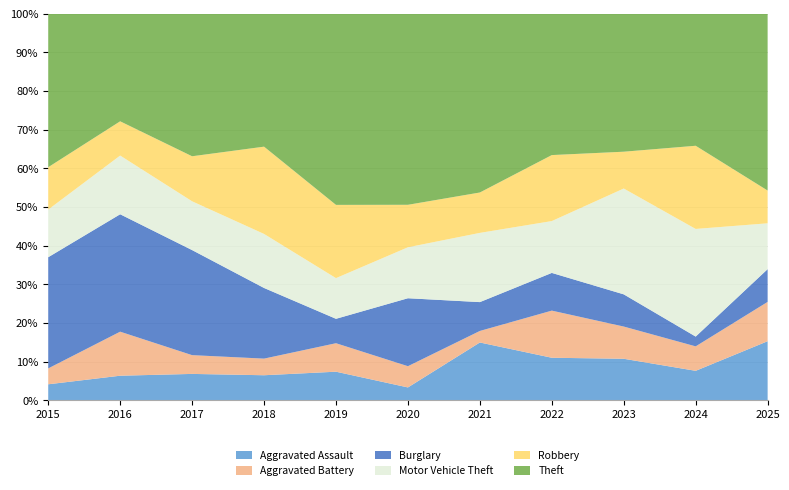

Reading left to right, transcribe all the data shown in this chart.

Aggravated Assault: 2015=3	2016=5	2017=7	2018=6	2019=7	2020=3	2021=10	2022=9	2023=9	2024=6	2025=9
Aggravated Battery: 2015=3	2016=9	2017=5	2018=4	2019=7	2020=5	2021=2	2022=10	2023=7	2024=5	2025=6
Burglary: 2015=21	2016=24	2017=28	2018=17	2019=6	2020=16	2021=5	2022=8	2023=7	2024=2	2025=5
Motor Vehicle Theft: 2015=9	2016=12	2017=13	2018=13	2019=10	2020=12	2021=12	2022=11	2023=23	2024=22	2025=7
Robbery: 2015=8	2016=7	2017=12	2018=21	2019=18	2020=10	2021=7	2022=14	2023=8	2024=17	2025=5
Theft: 2015=29	2016=22	2017=38	2018=32	2019=47	2020=45	2021=31	2022=30	2023=30	2024=27	2025=27